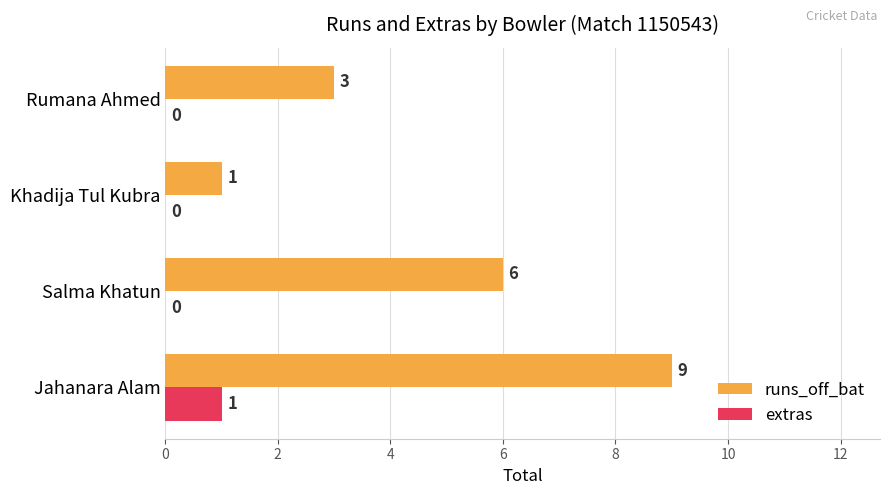

What is the maximum value for extras?

1